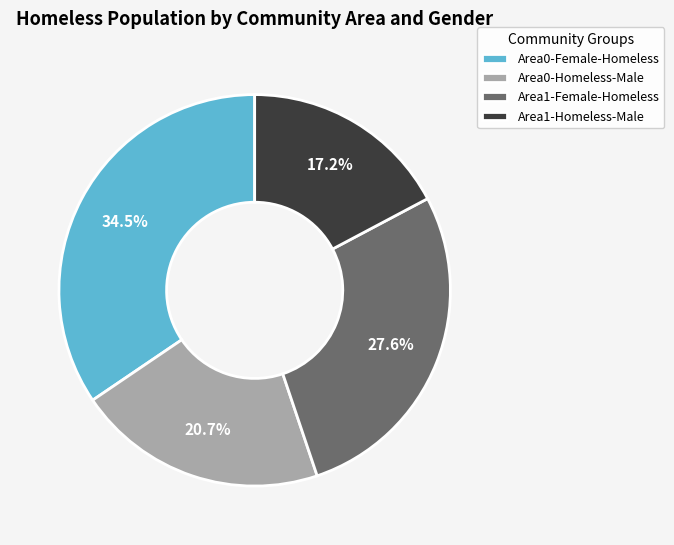

How many segments does this pie chart have?

4